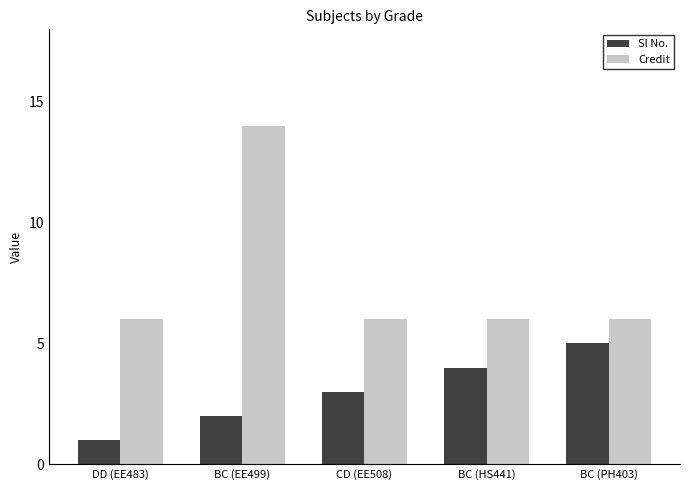

List the labels in order of Sl No. value, smallest first.

DD (EE483), BC (EE499), CD (EE508), BC (HS441), BC (PH403)